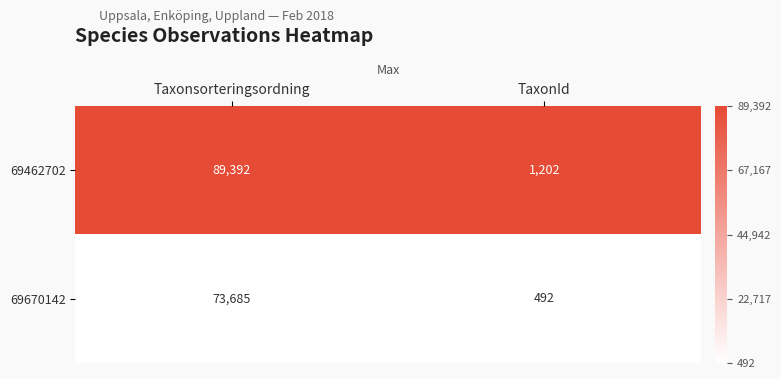

Read the 69462702 value at Taxonsorteringsordning, to the nearest 10.

89390